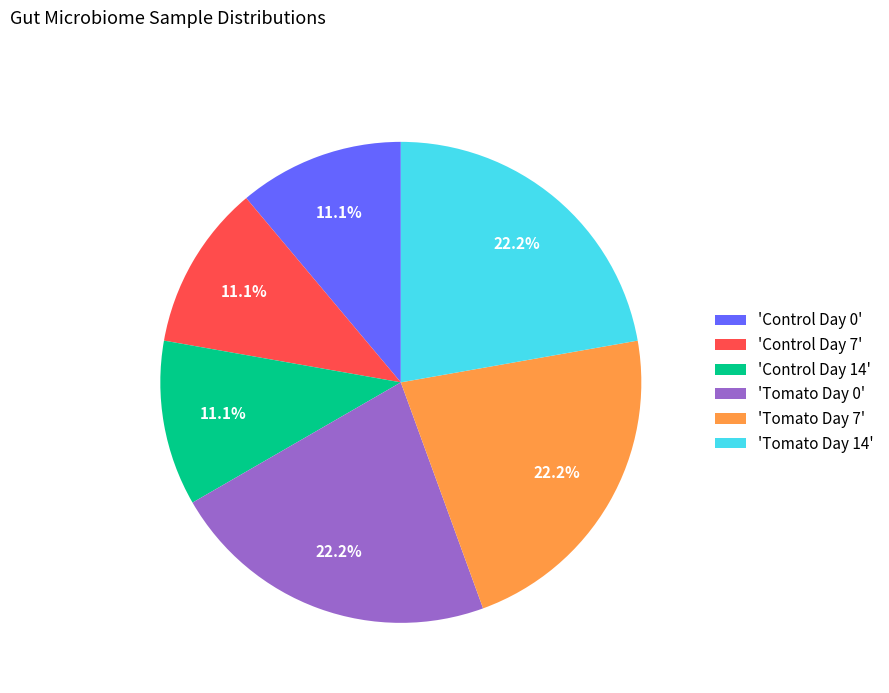

How much of the chart is everything except 'Control Day 7'?

88.9%